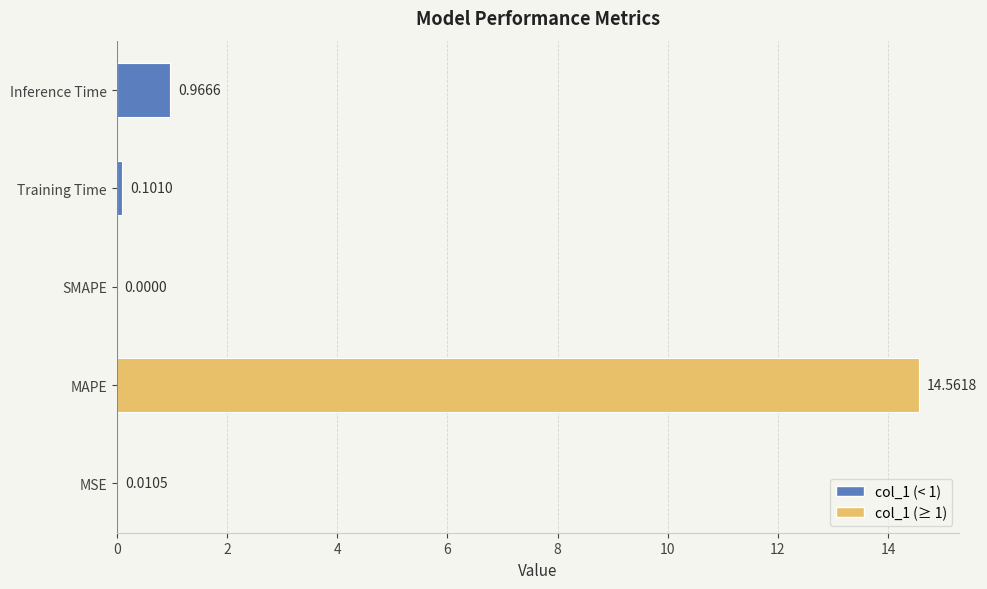

Which label corresponds to the largest value in the chart?

MAPE